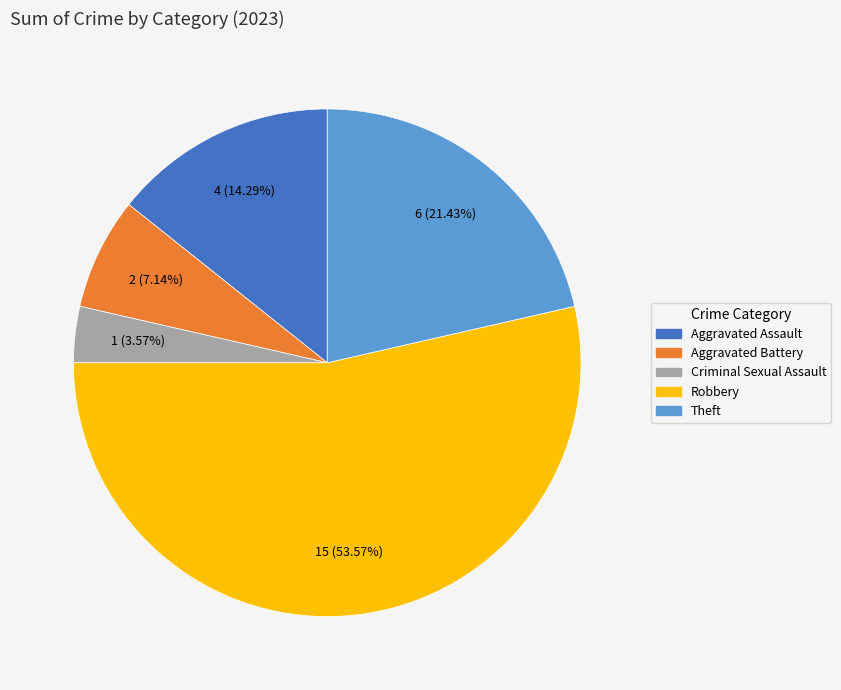

How many slices are in this pie chart?

5